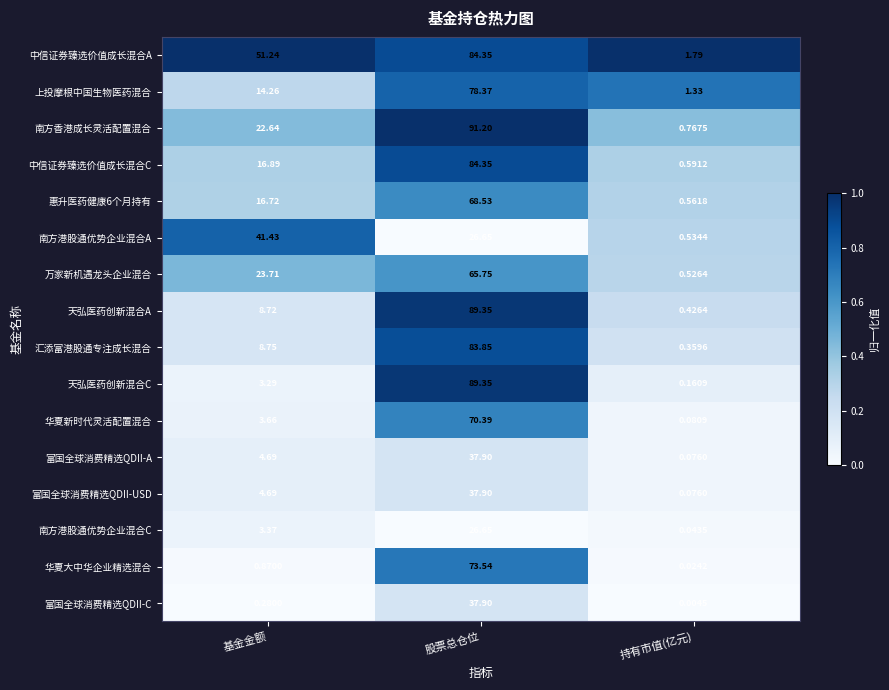

How many distinct data groups are displayed?

16